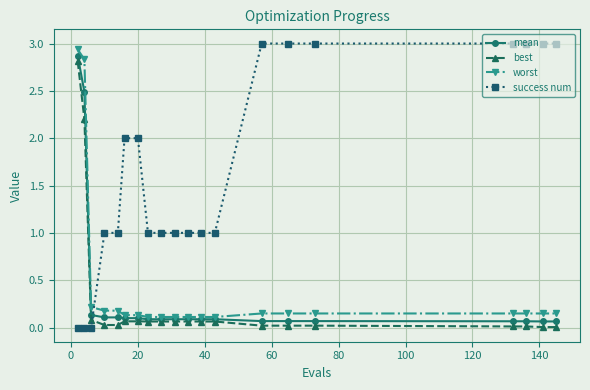

Which series has the largest total across all categories?

success num